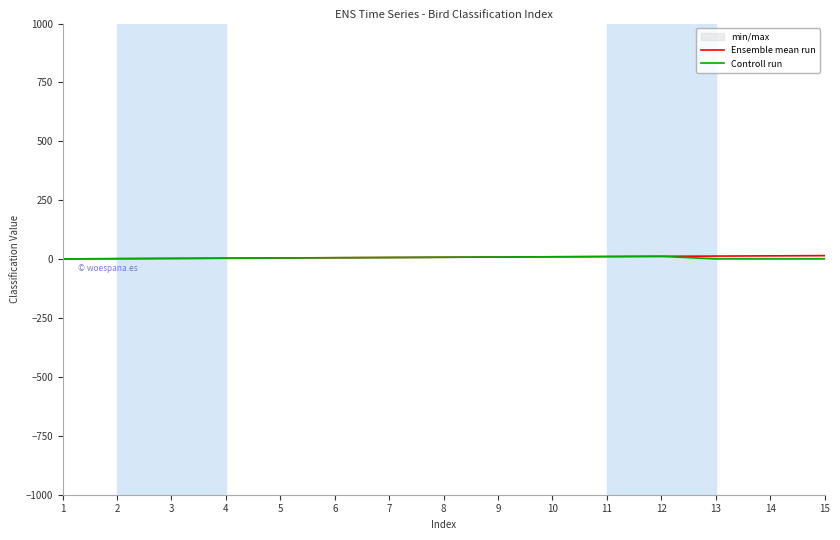

True or false: Ensemble mean run and Controll run intersect in this chart.

False